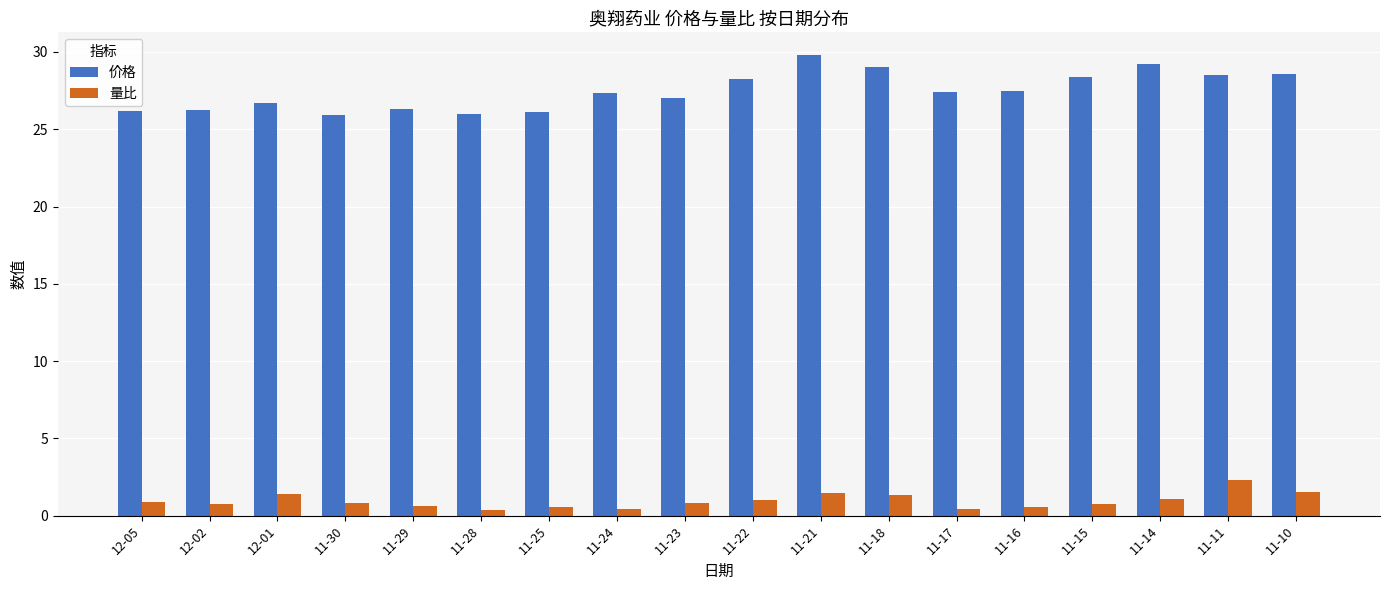

True or false: 量比 has a value of 1.5 at 11-21.

True